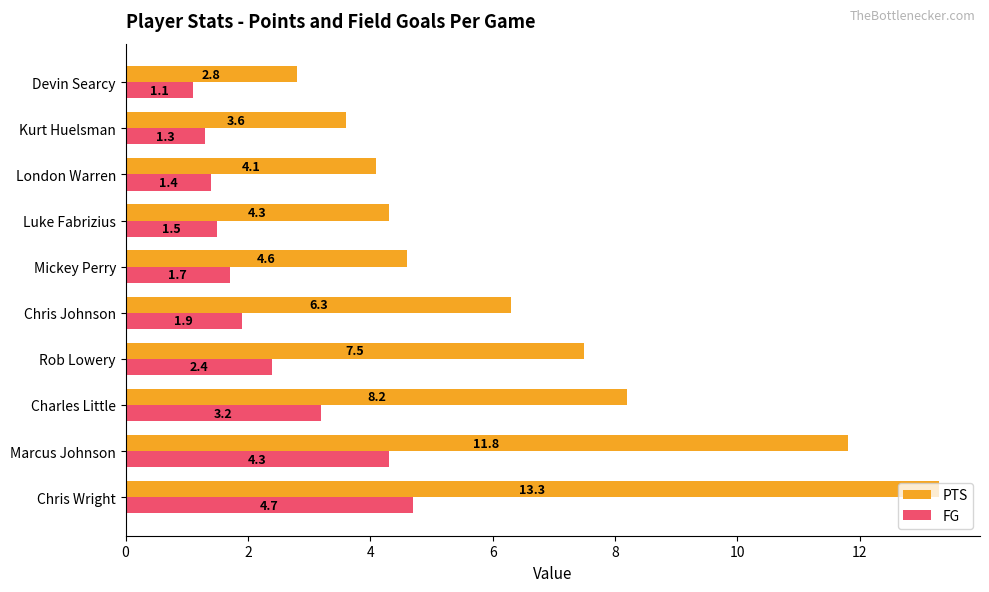

List the labels in order of FG value, largest first.

Chris Wright, Marcus Johnson, Charles Little, Rob Lowery, Chris Johnson, Mickey Perry, Luke Fabrizius, London Warren, Kurt Huelsman, Devin Searcy